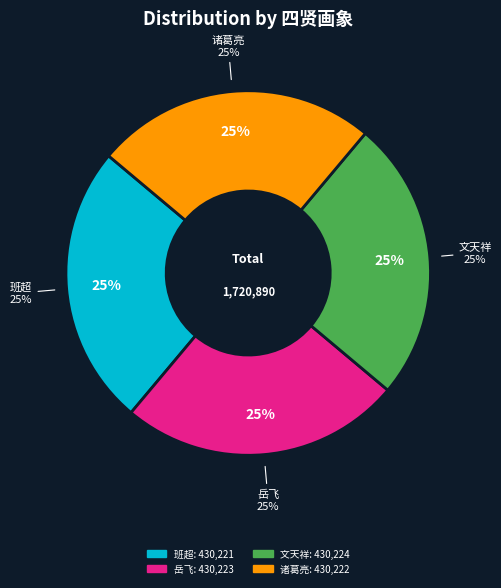

Is 仲鸣以四贤画象属题各系一诗 其四 文天祥 the majority of the pie?

No